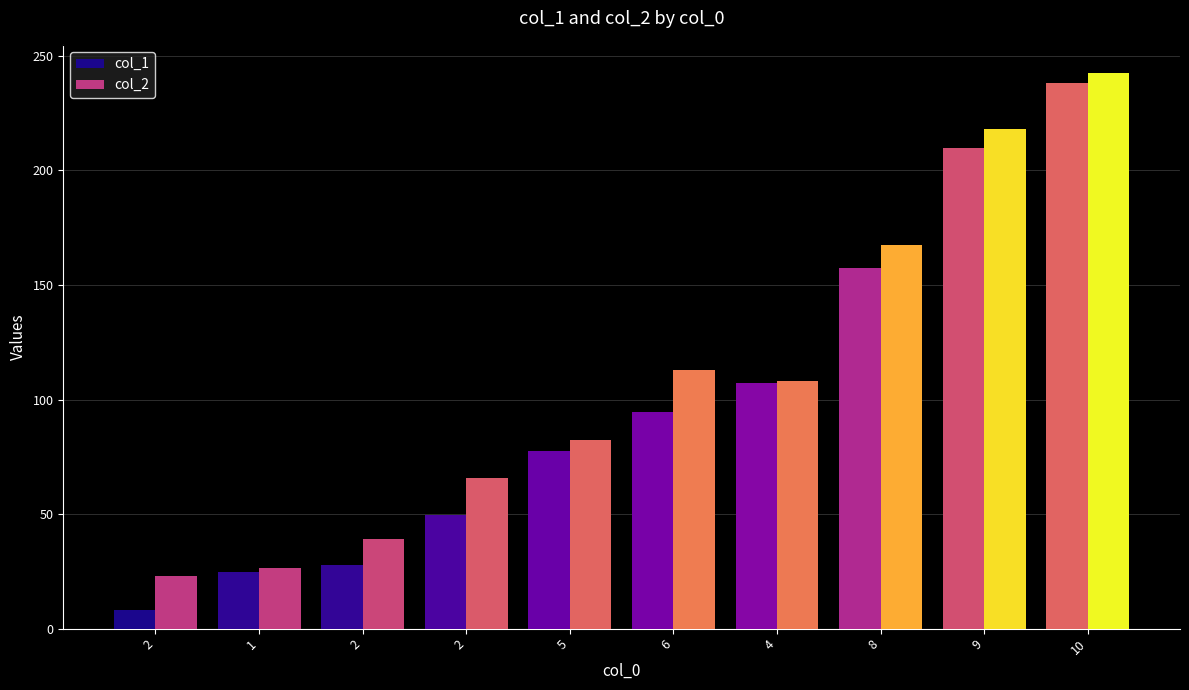

What are all the series names shown in the legend?

col_1, col_2